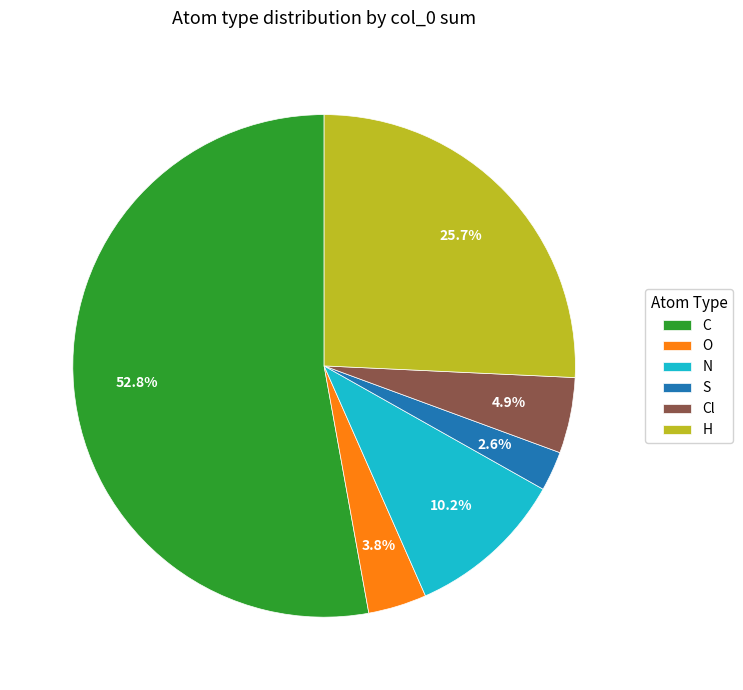

What percentage is the H slice, to the nearest percent?

26%